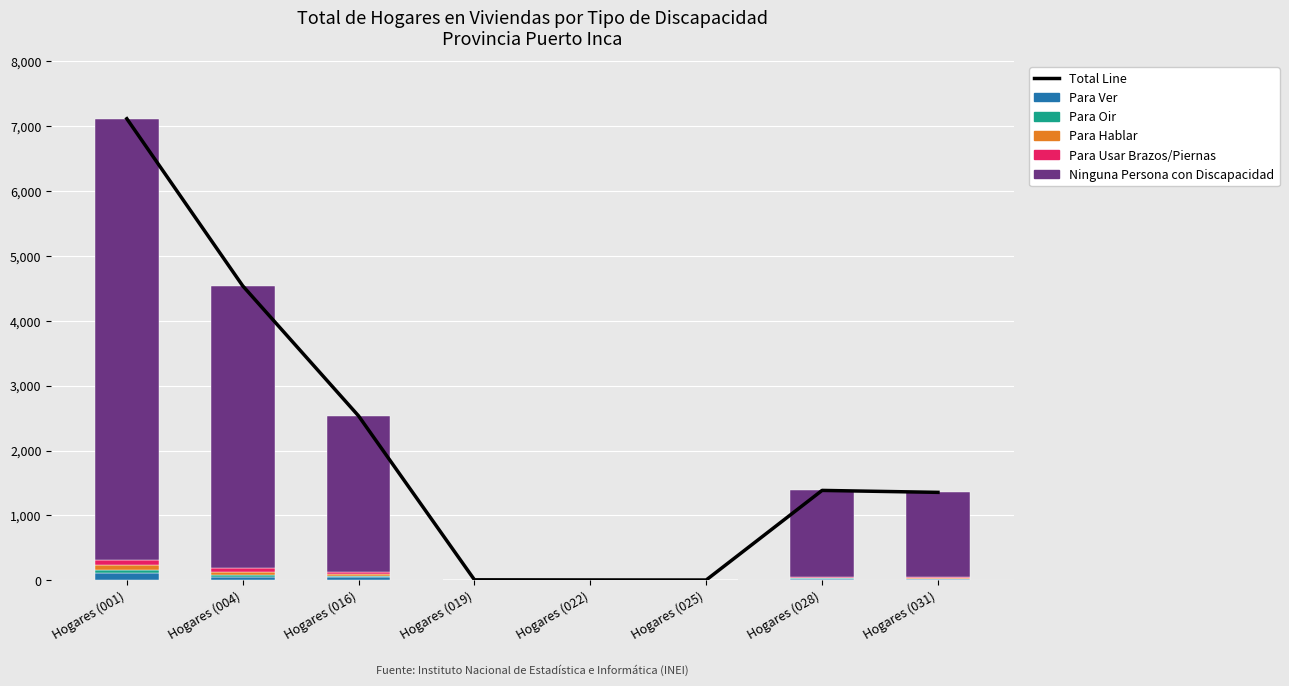

Reading right to left, list all the values displayed in this chart.

Total Line: 1356	1386	6	7	9	2533	4537	7111
Para Ver: 24	25	0	0	1	52	60	113
Para Oir: 5	5	0	0	0	22	29	51
Para Hablar: 6	6	0	0	0	30	41	71
Para Usar Brazos/Piernas: 23	23	0	0	0	30	55	85
Ninguna Persona con Discapacidad: 1298	1327	6	7	8	2399	4352	6791